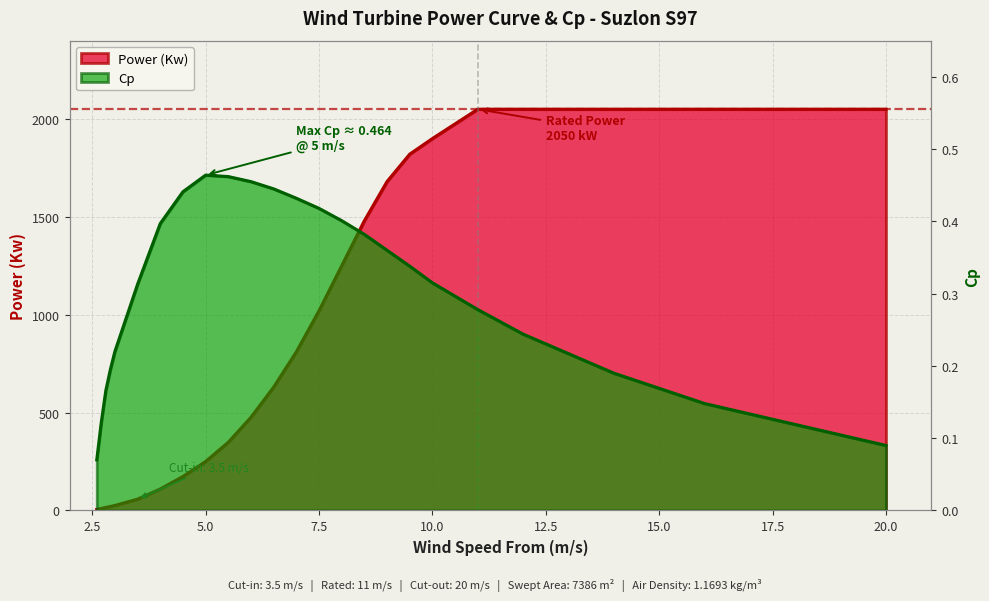

True or false: Cp and Power (Kw) cross at least once.

False